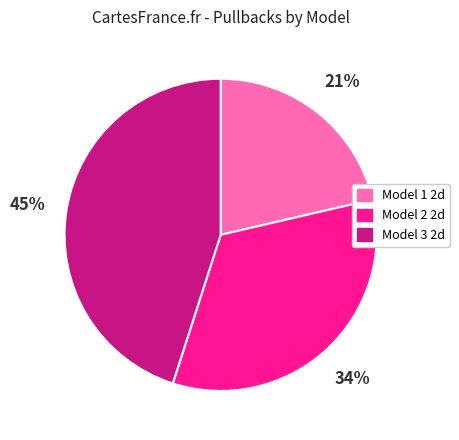

Is Model 1 2d the majority of the pie?

No